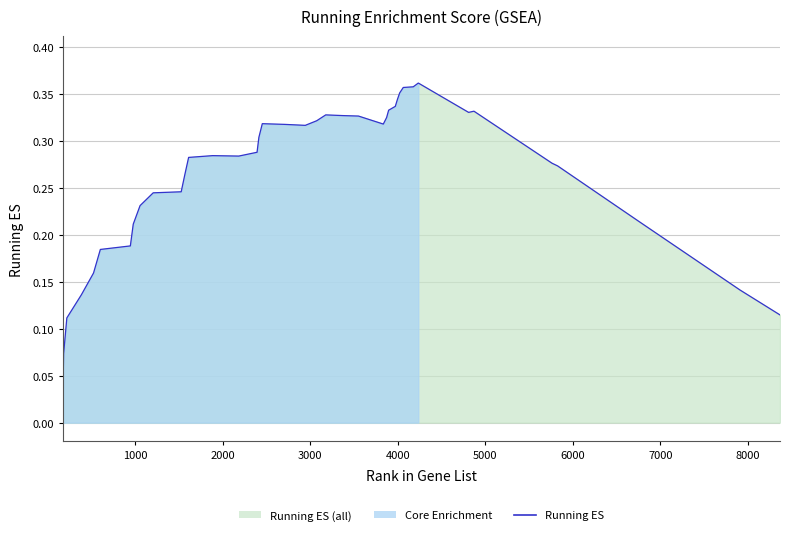

What is the average value?

0.3